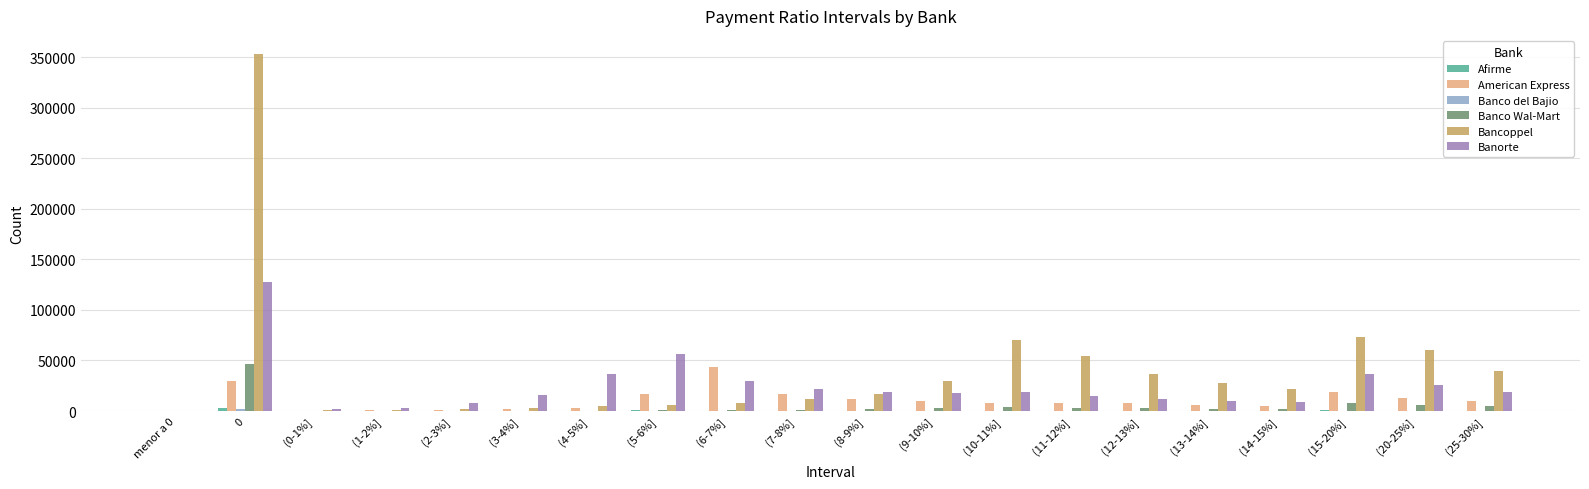

What is the sum of all Banorte values?

482043